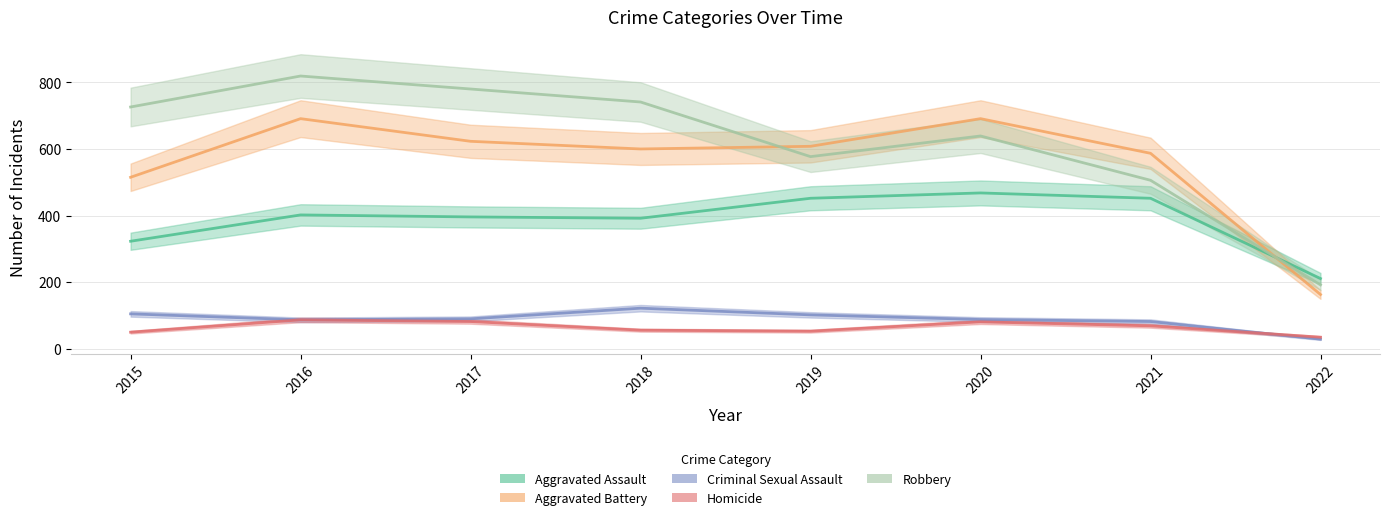

Which series has the largest total across all categories?

Robbery